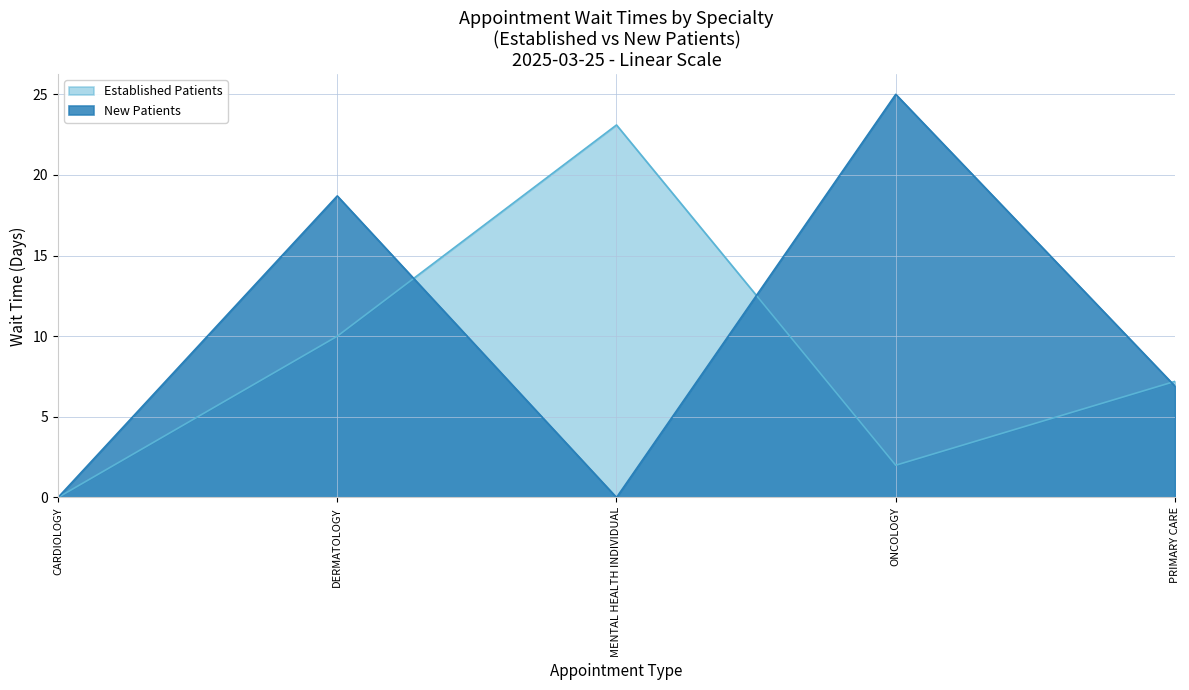

What is the spread (max minus min) of values at ONCOLOGY?

23.0